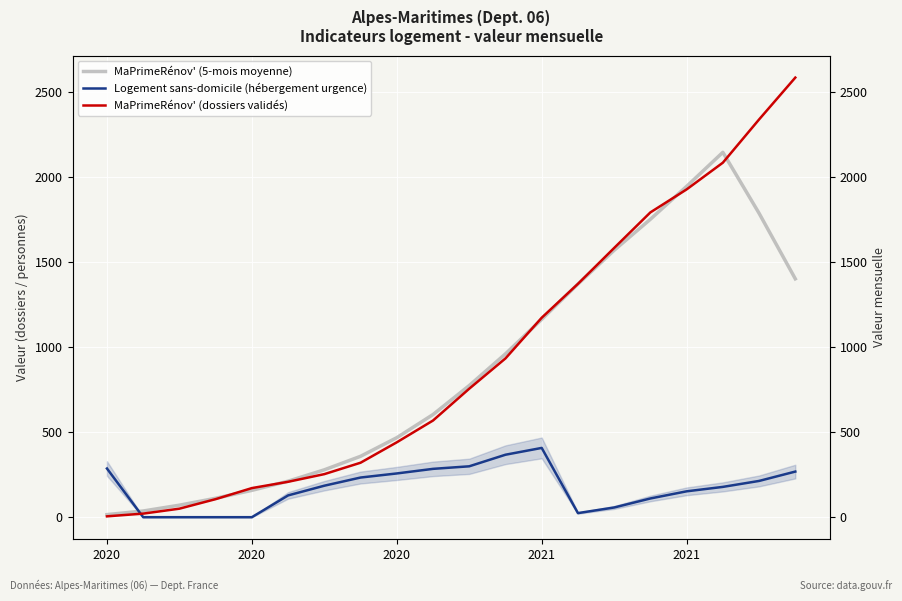

At which label is MaPrimeRénov' (dossiers validés) closest to 1294?

13